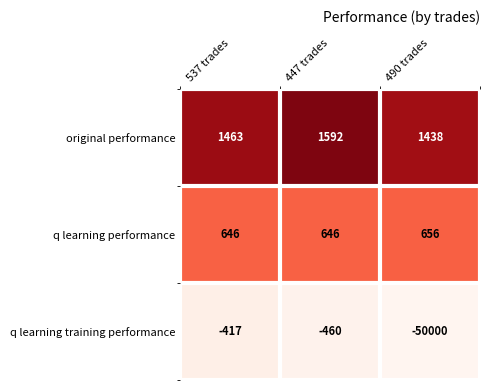

Rank the series by their maximum value, from highest to lowest.

original performance, q learning performance, q learning training performance